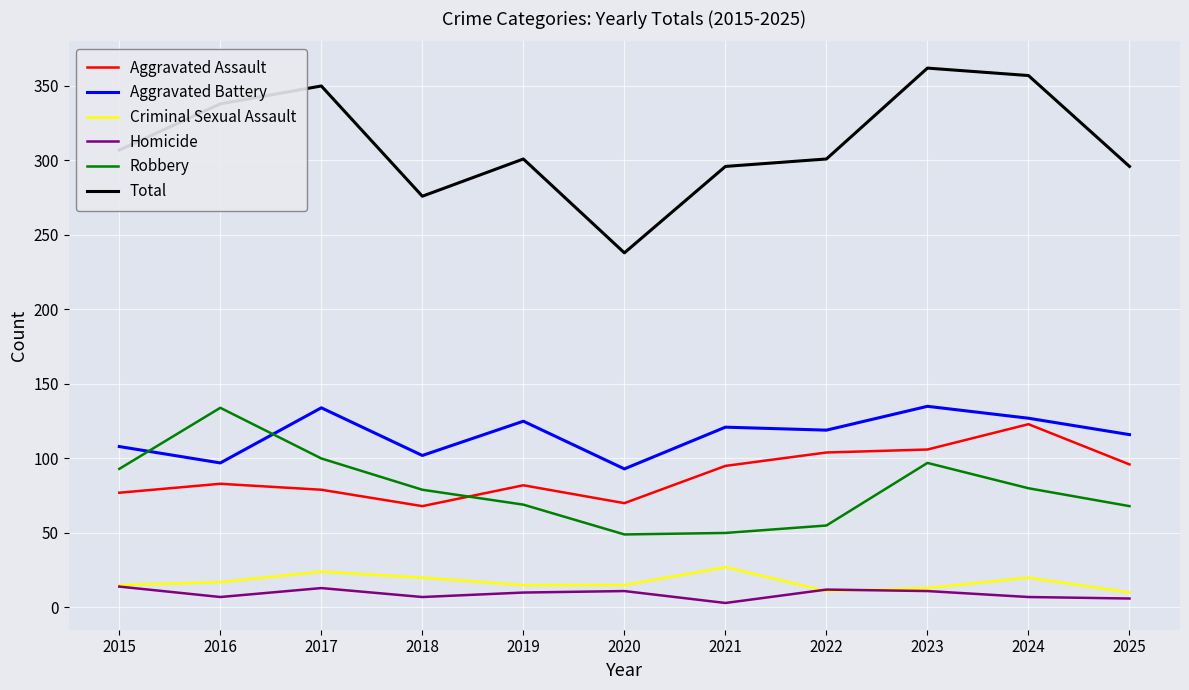

At which category does Robbery reach its first local peak?

2016